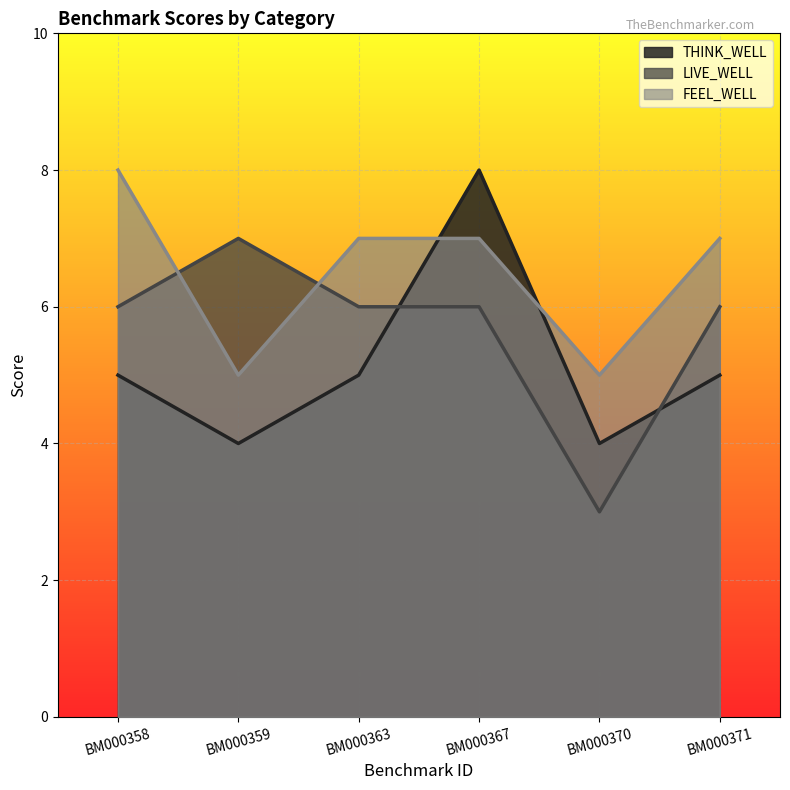

What is the difference between the maximum and minimum values in the THINK_WELL series?

4